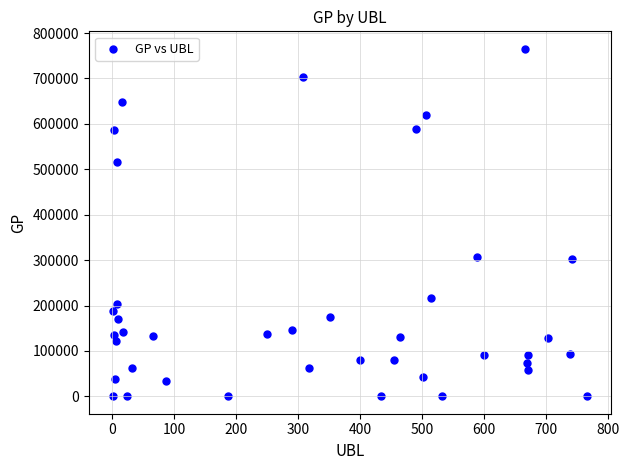

What is the range of Y values (max minus min)?

765529